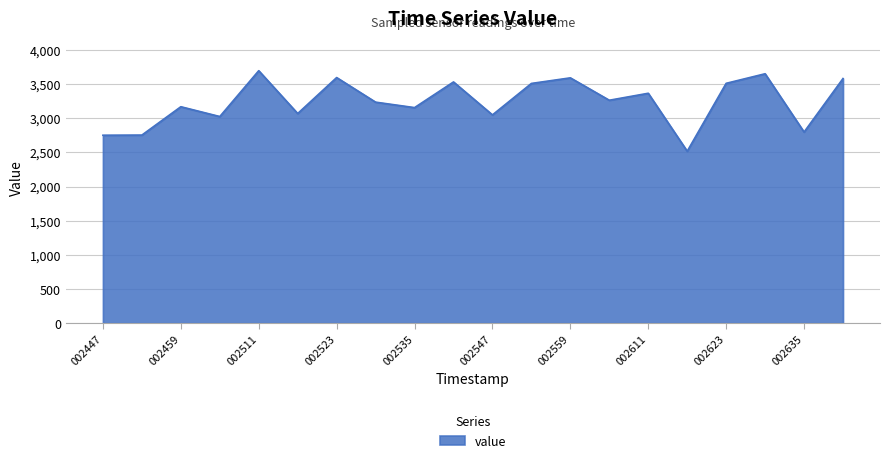

What is the difference between the maximum and minimum values?

1178.6